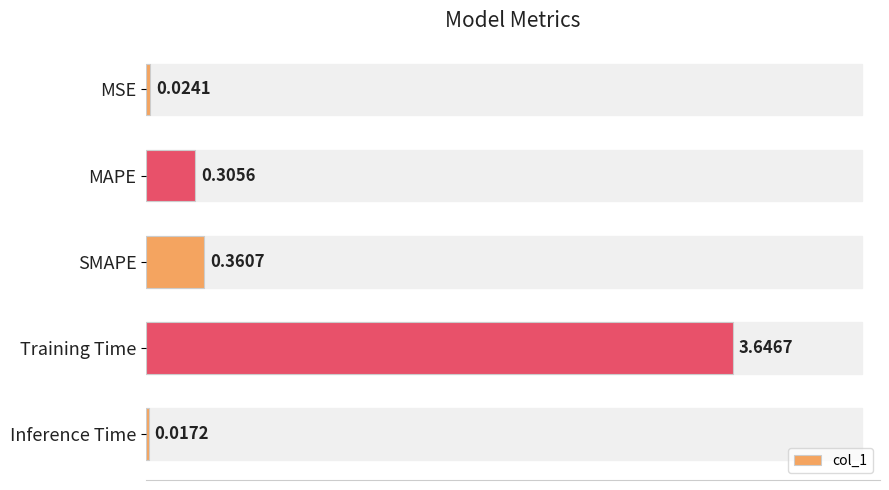

Which has a higher value, MSE or Training Time?

Training Time